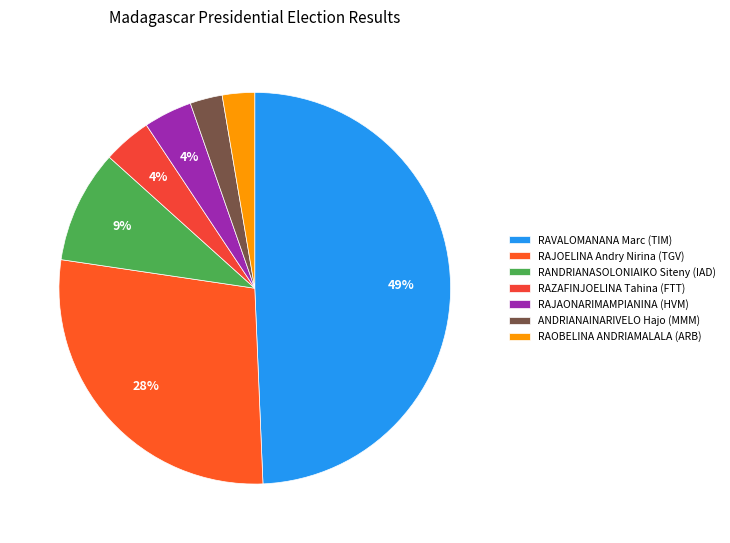

What is the largest slice in the pie chart?

RAVALOMANANA Marc (TIM)